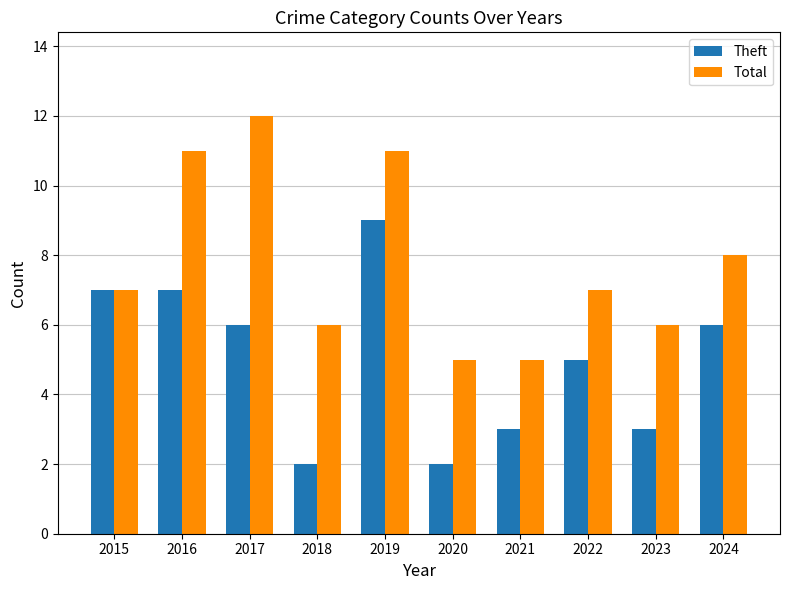

List the series in order of their overall mean, lowest first.

Theft, Total